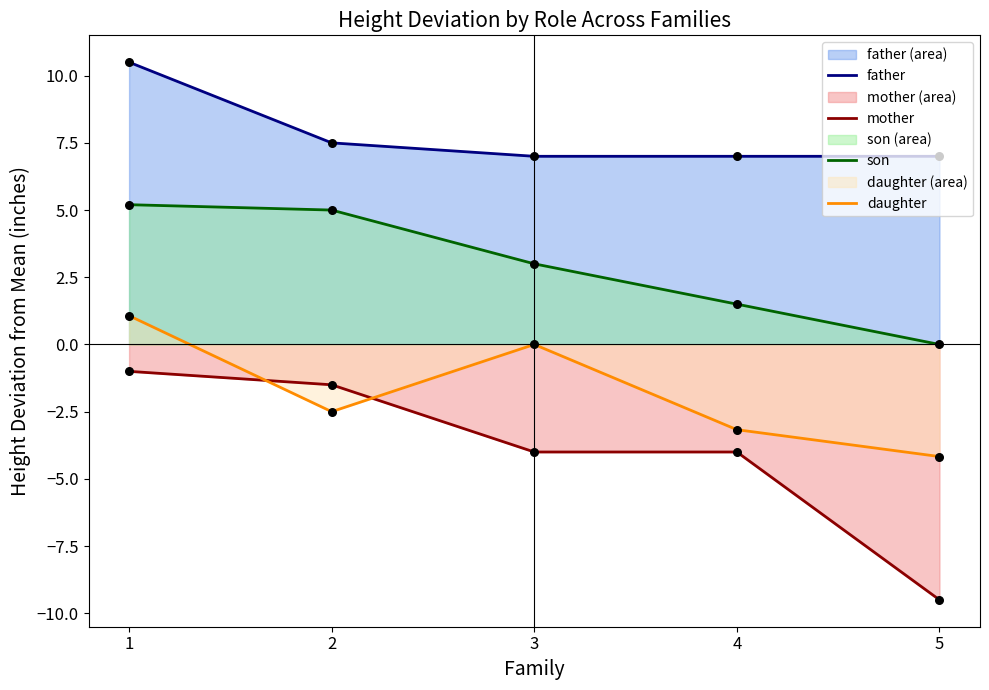

What are all the series names shown in the legend?

father, mother, son, daughter